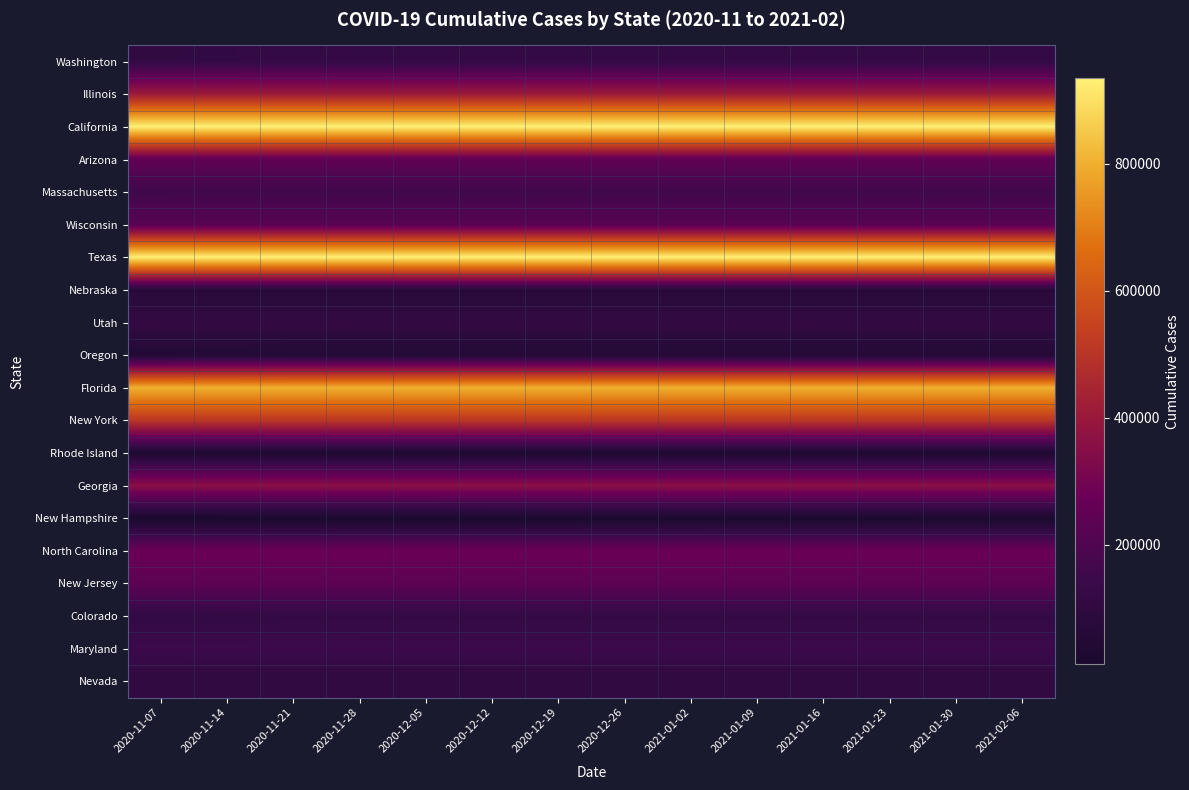

Count the number of categories in the chart.

14